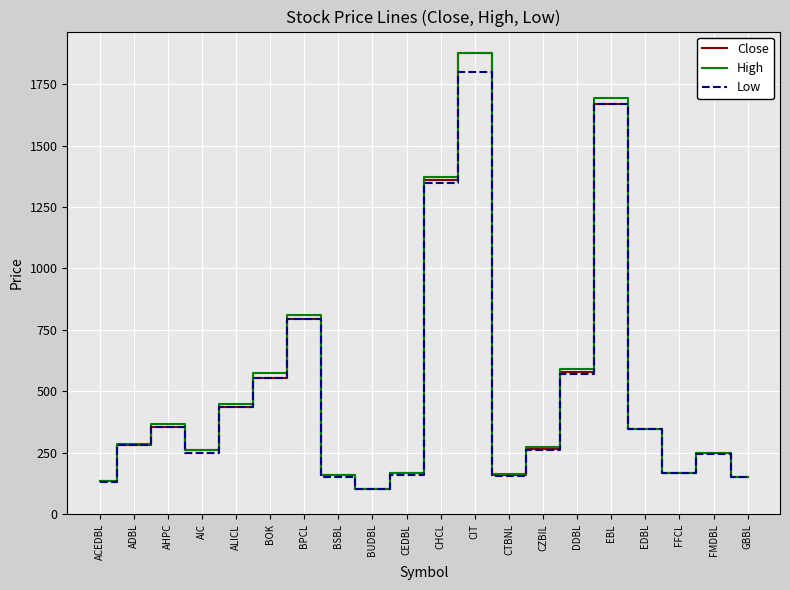

At which category does the chart reach its peak across all series?

CIT